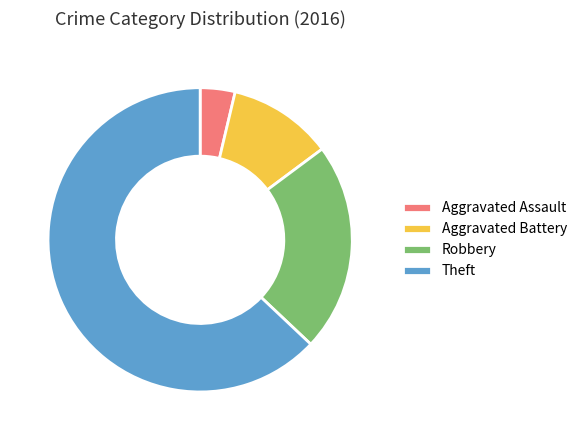

Which category has the smallest portion of the pie?

Aggravated Assault